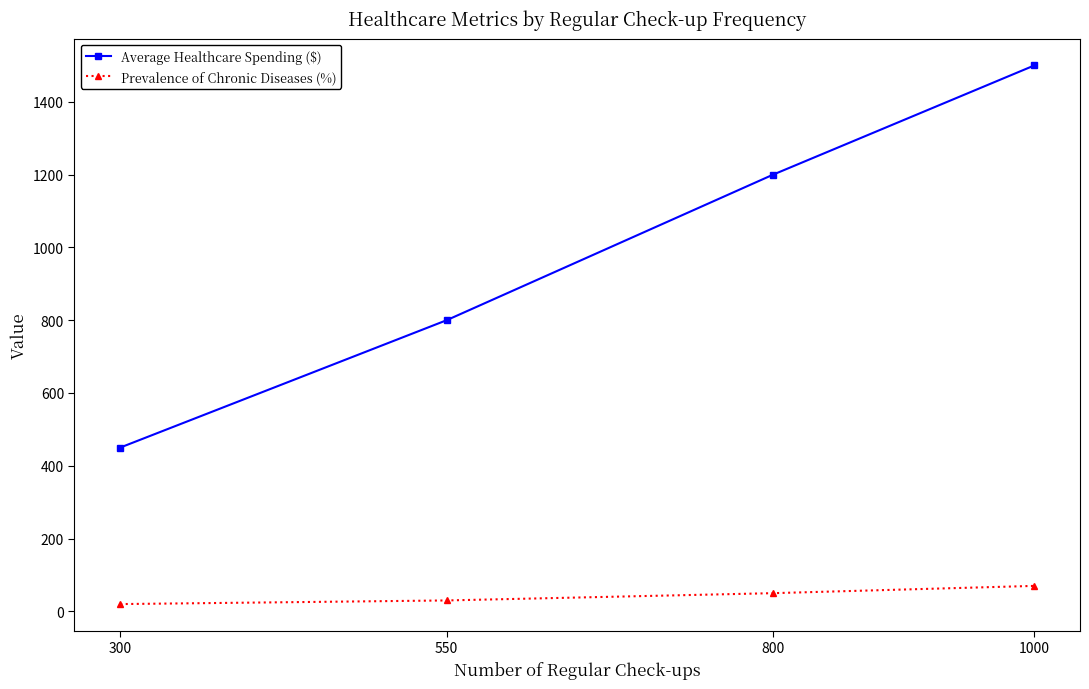

Is the value of Prevalence of Chronic Diseases (%) at 1000 greater than the value of Average Healthcare Spending ($) at 800?

No